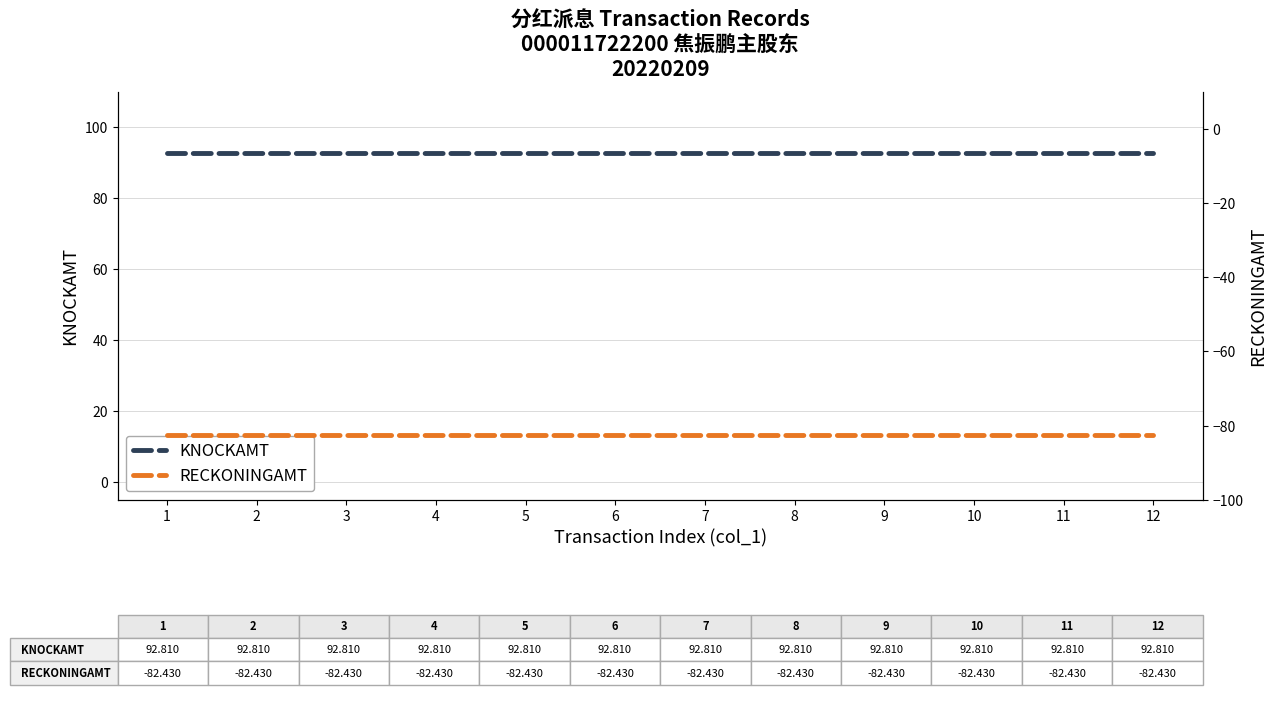

What is the highest value of the RECKONINGAMT series?

-82.4